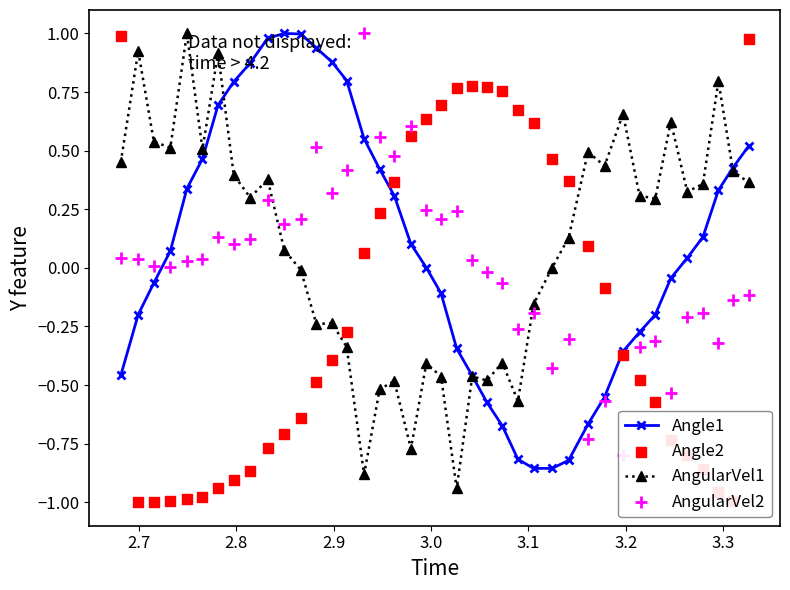

What are all the series names shown in the legend?

Angle1, AngularVel1, Angle2, AngularVel2